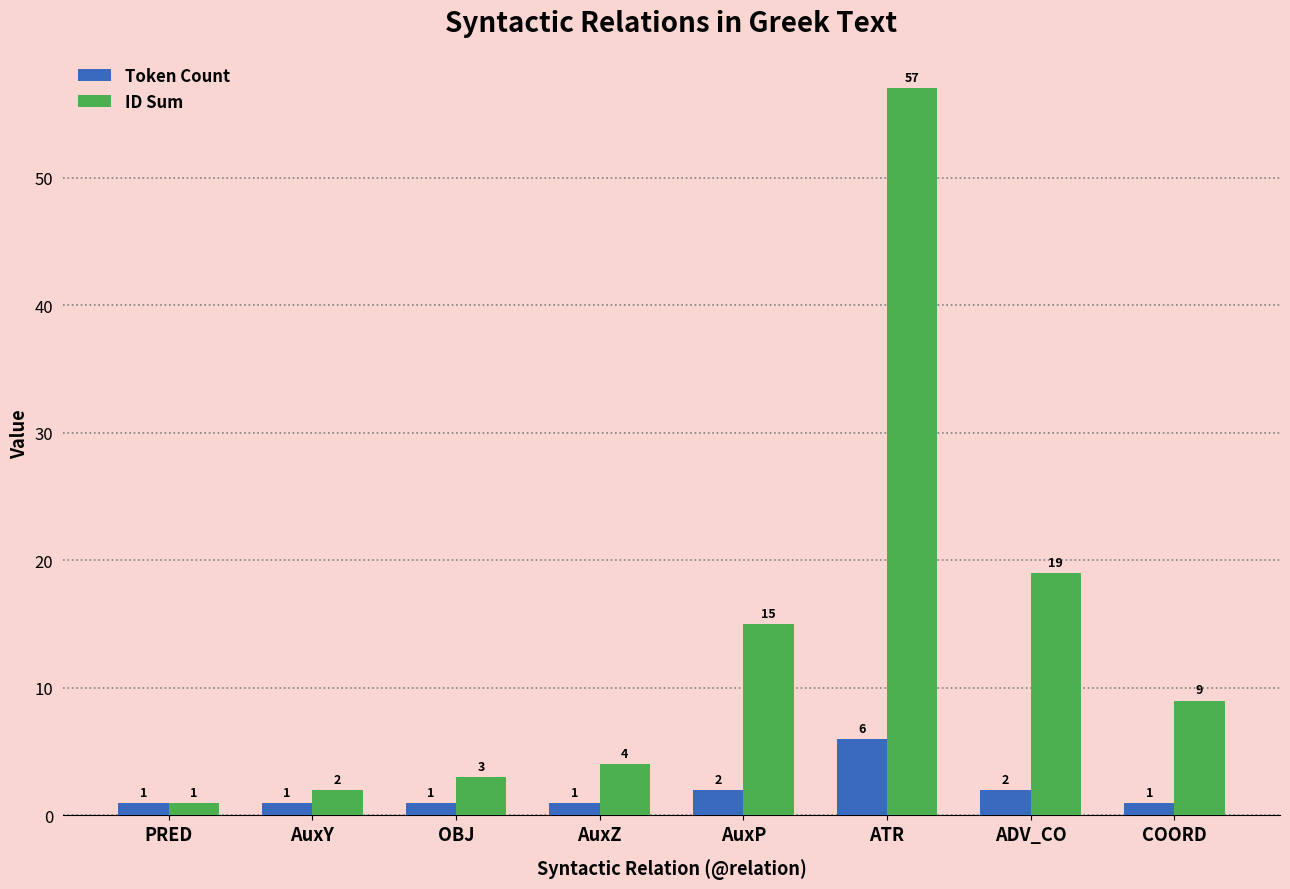

How many bars are there in total?

16